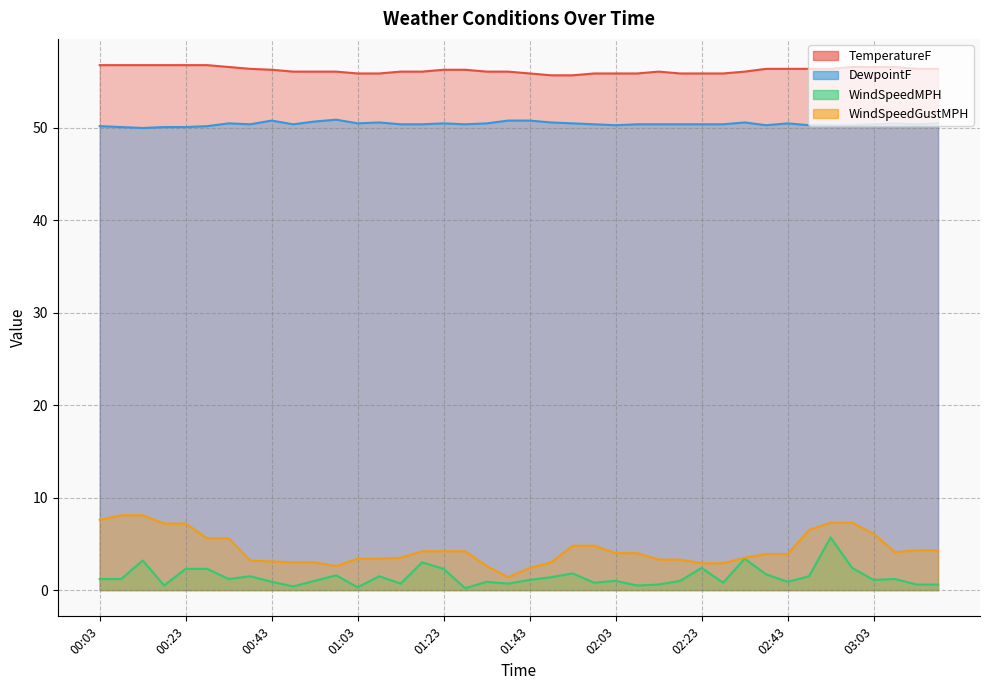

How many lines are shown in the chart?

4